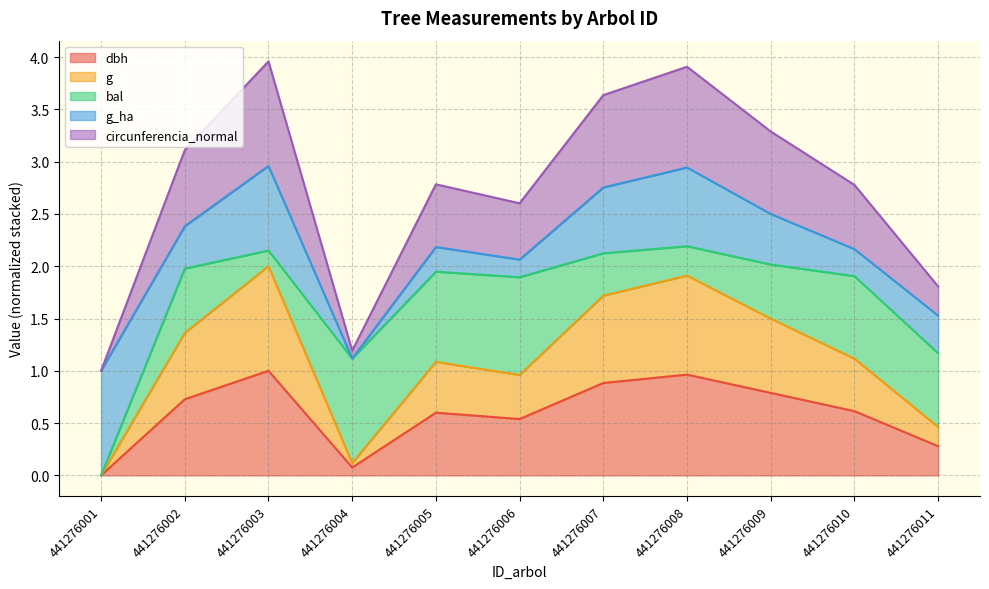

The dbh series shows 0.5 at 441276006. True or false?

True